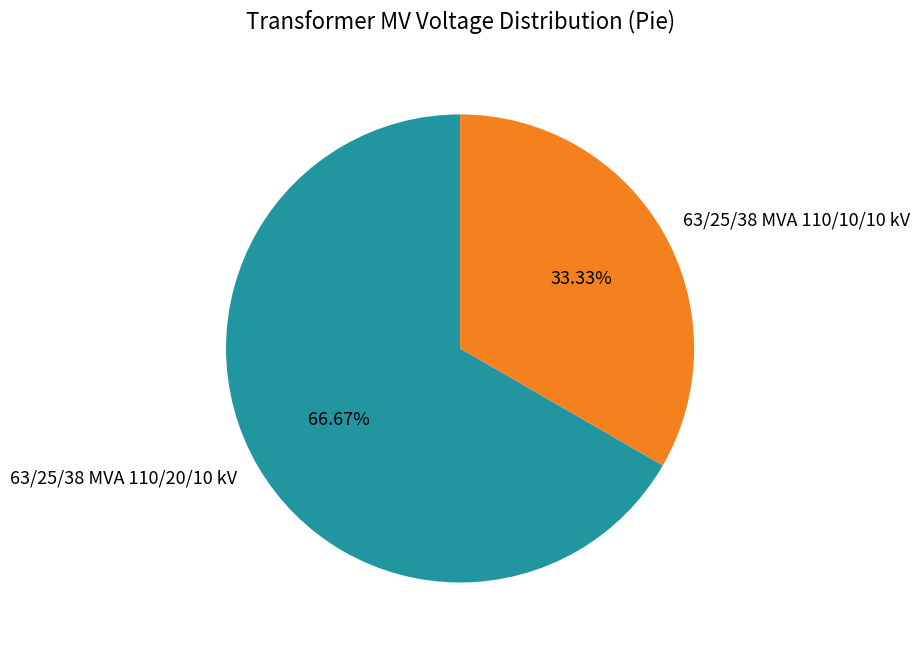

Is it true that 63/25/38 MVA 110/10/10 kV is 33% of the pie?

True